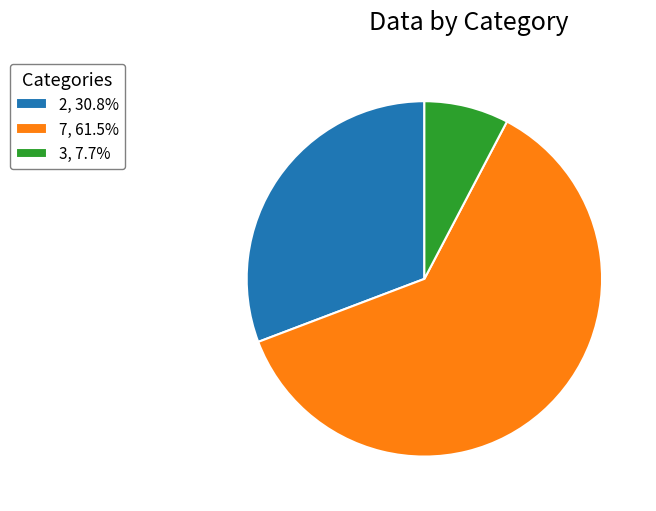

Which category accounts for the majority?

7